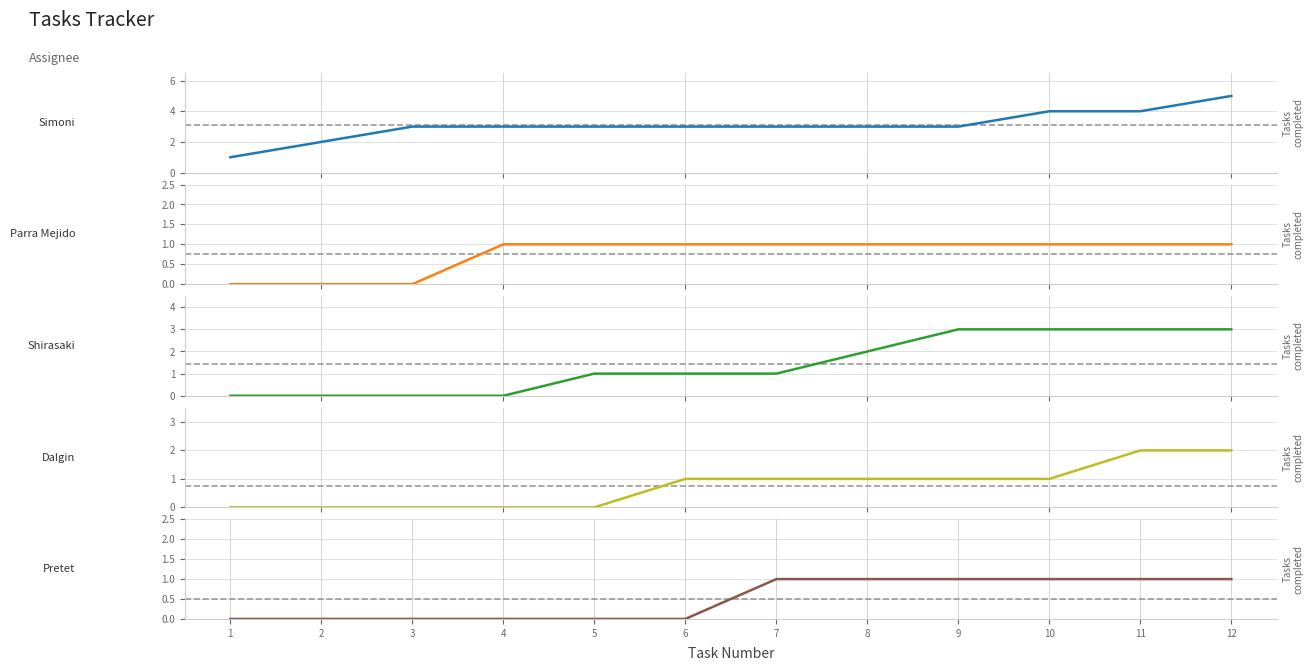

Is the value of Pretet at 12 greater than the value of Shirasaki at 11?

No